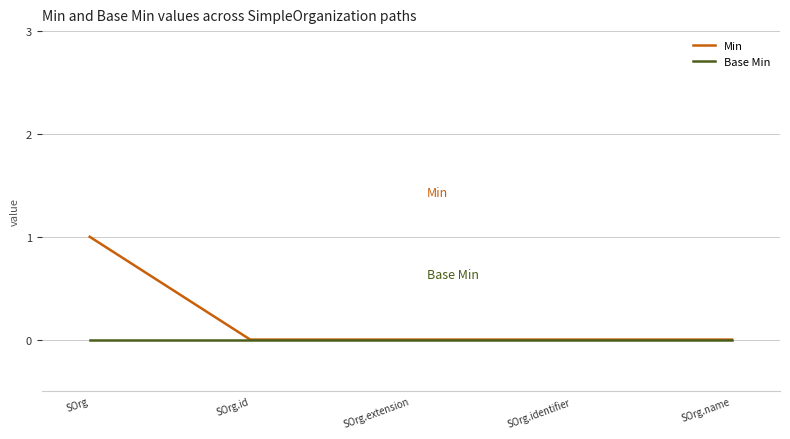

At which category does the chart reach its peak across all series?

SOrg